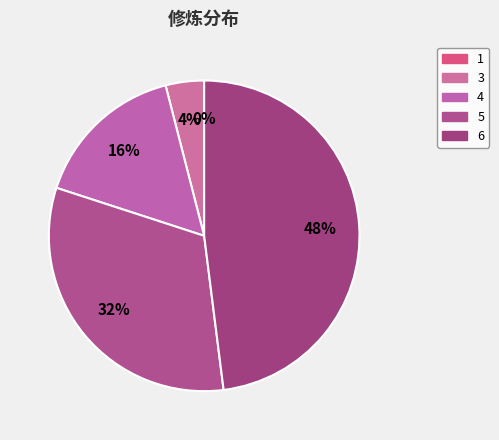

Rank the categories by value from lowest to highest.

1, 3, 4, 5, 6